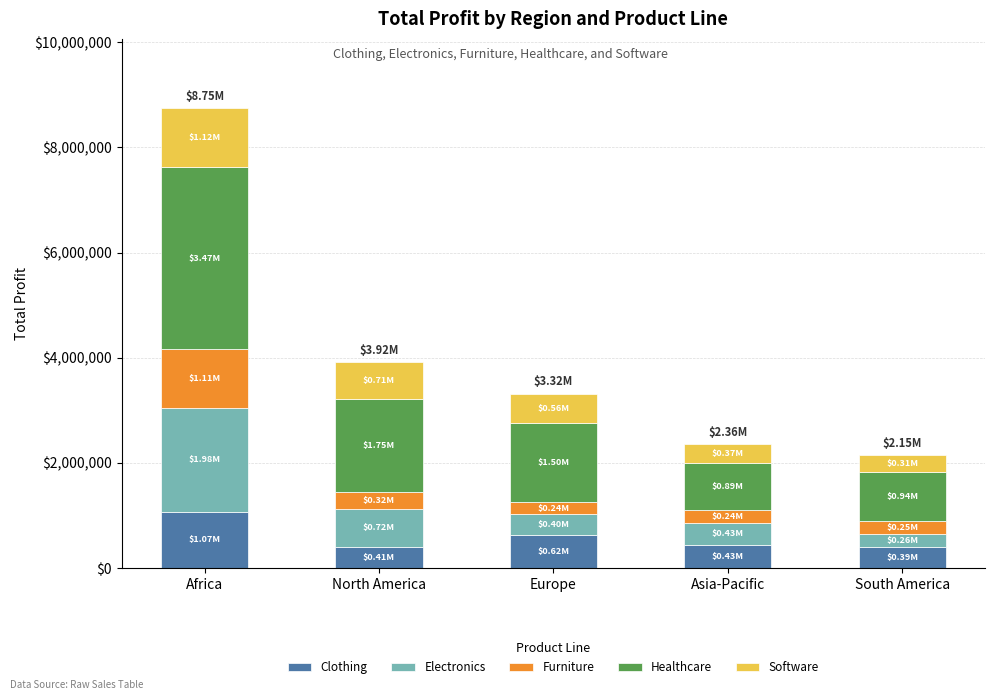

How many series are shown in this chart?

5